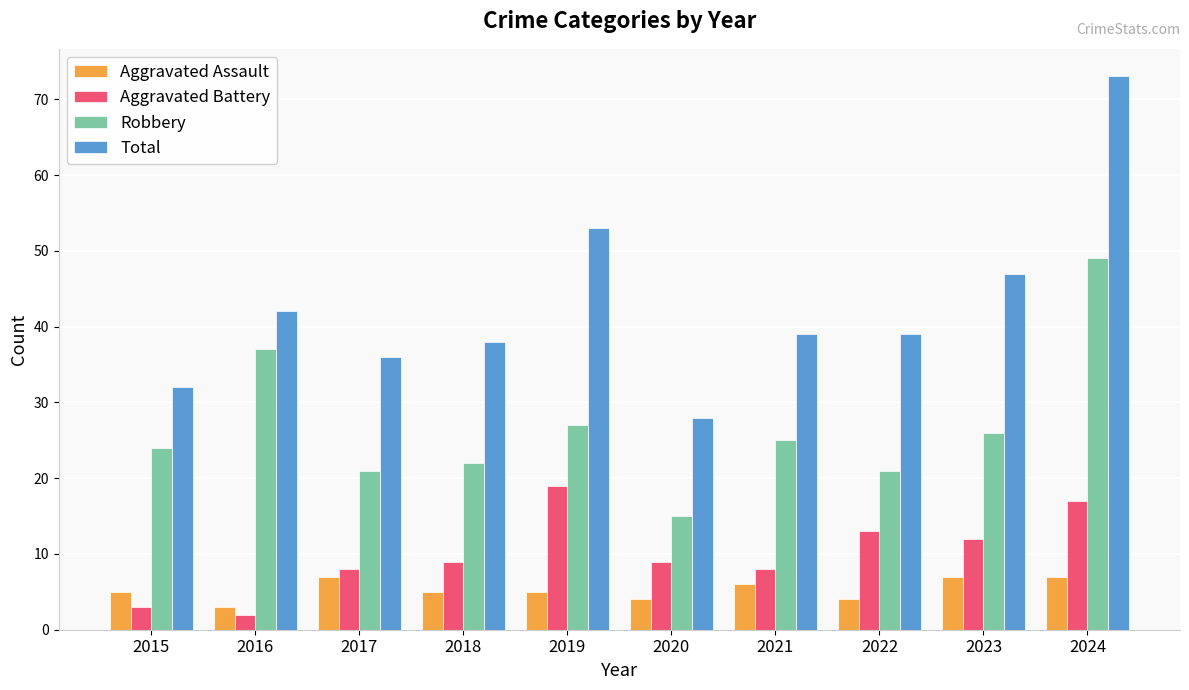

How many bars are there in total?

40